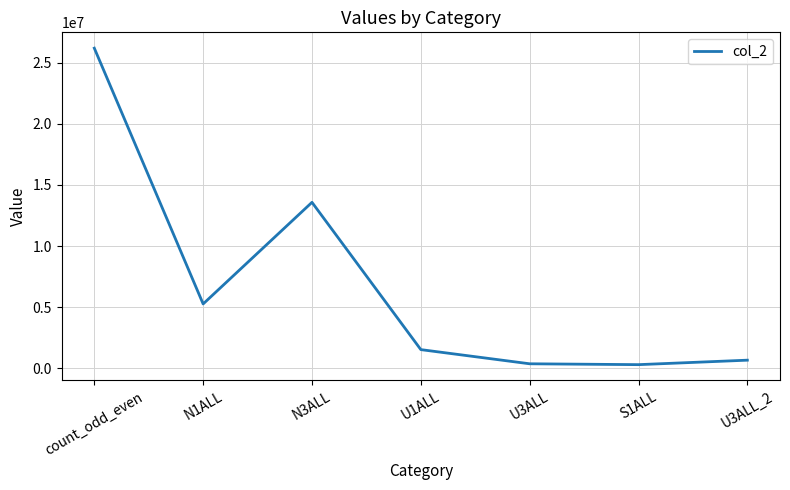

What is the sum of all values?

47941342